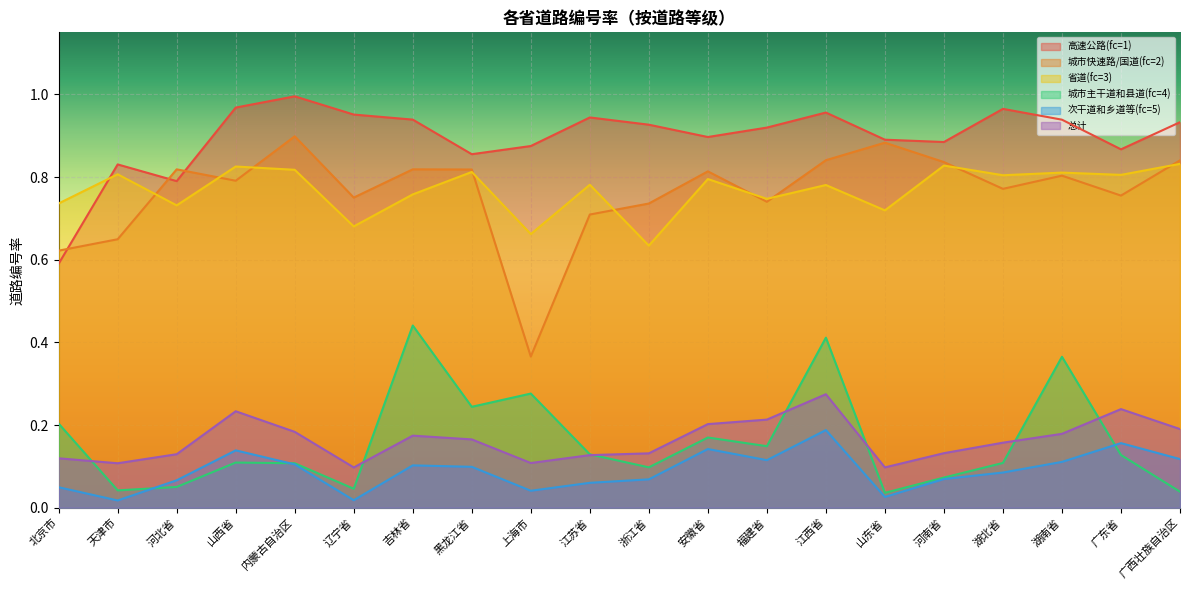

Between 黑龙江省 and 上海市, which series saw the biggest shift?

城市快速路/国道(fc=2)